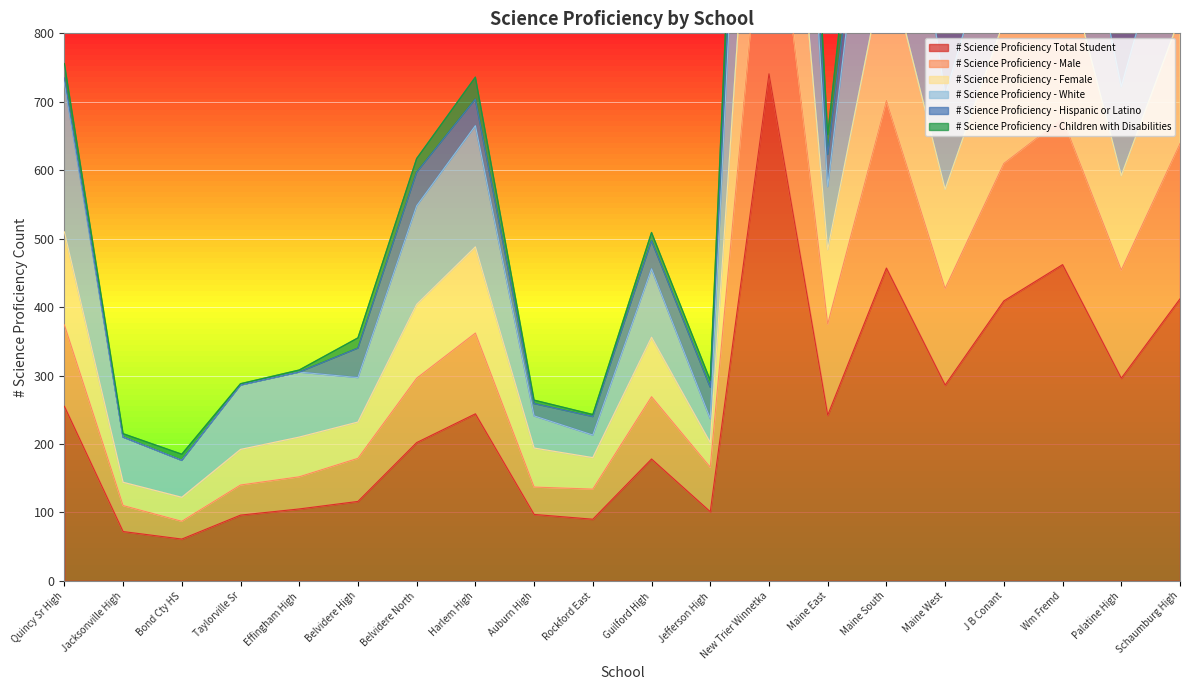

True or false: # Science Proficiency Total Student and # Science Proficiency - Male intersect in this chart.

False